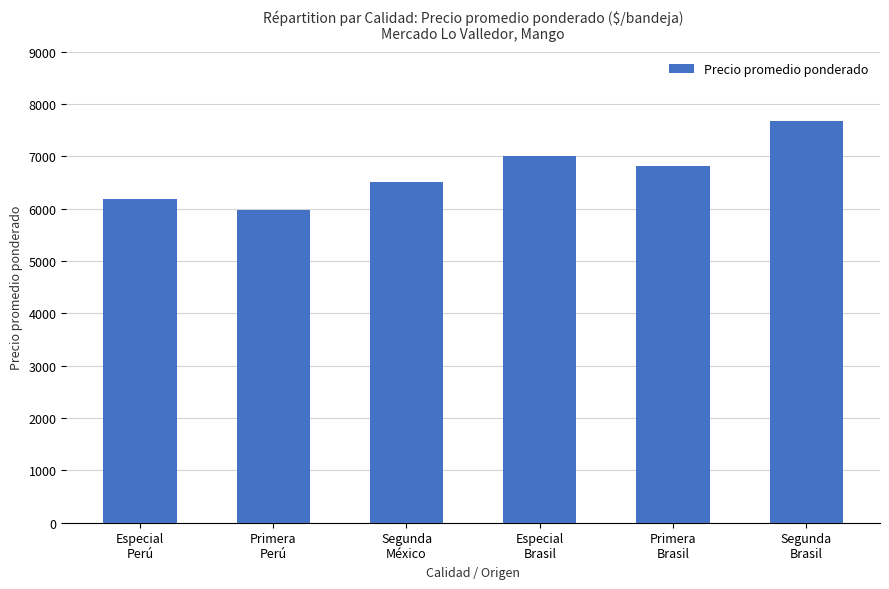

The value at Especial
Perú is 9148. True or false?

False